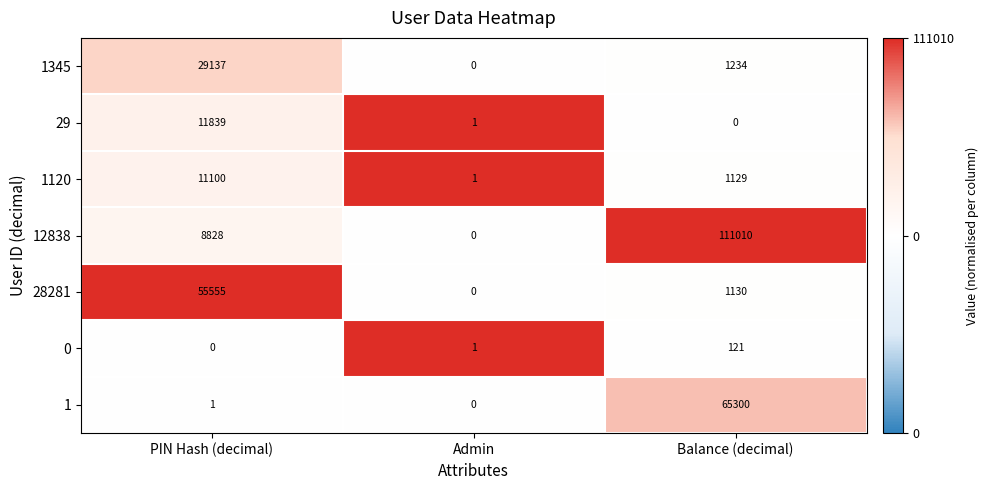

Reading left to right, what are all the values shown in this chart?

1345: PIN Hash (decimal)=29137	Admin=0	Balance (decimal)=1234
29: PIN Hash (decimal)=11839	Admin=1	Balance (decimal)=0
1120: PIN Hash (decimal)=11100	Admin=1	Balance (decimal)=1129
12838: PIN Hash (decimal)=8828	Admin=0	Balance (decimal)=111010
28281: PIN Hash (decimal)=55555	Admin=0	Balance (decimal)=1130
0: PIN Hash (decimal)=0	Admin=1	Balance (decimal)=121
1: PIN Hash (decimal)=1	Admin=0	Balance (decimal)=65300